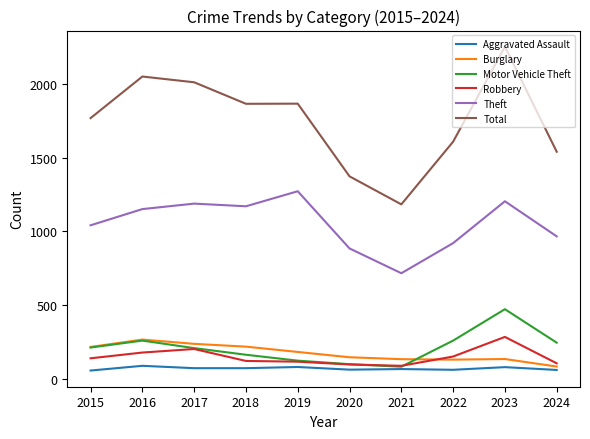

Which series has the largest range (max minus min)?

Total